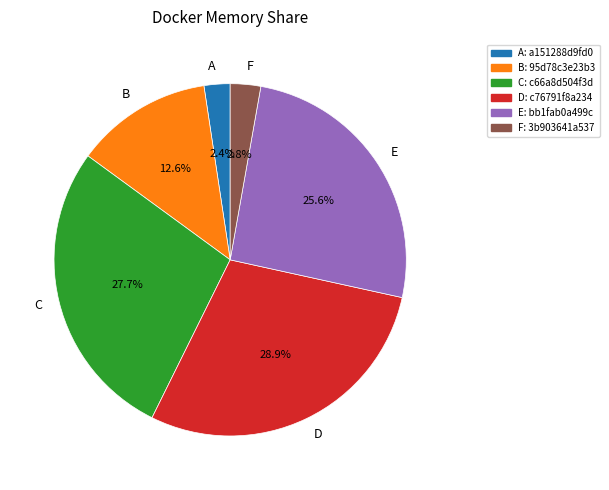

Which slice is the largest?

D